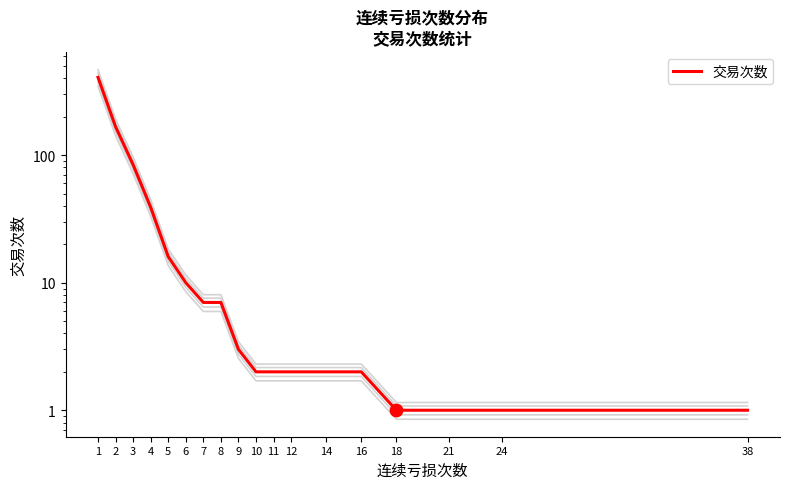

Approximately how many times larger is the value at 18 compared to 21?

1.0